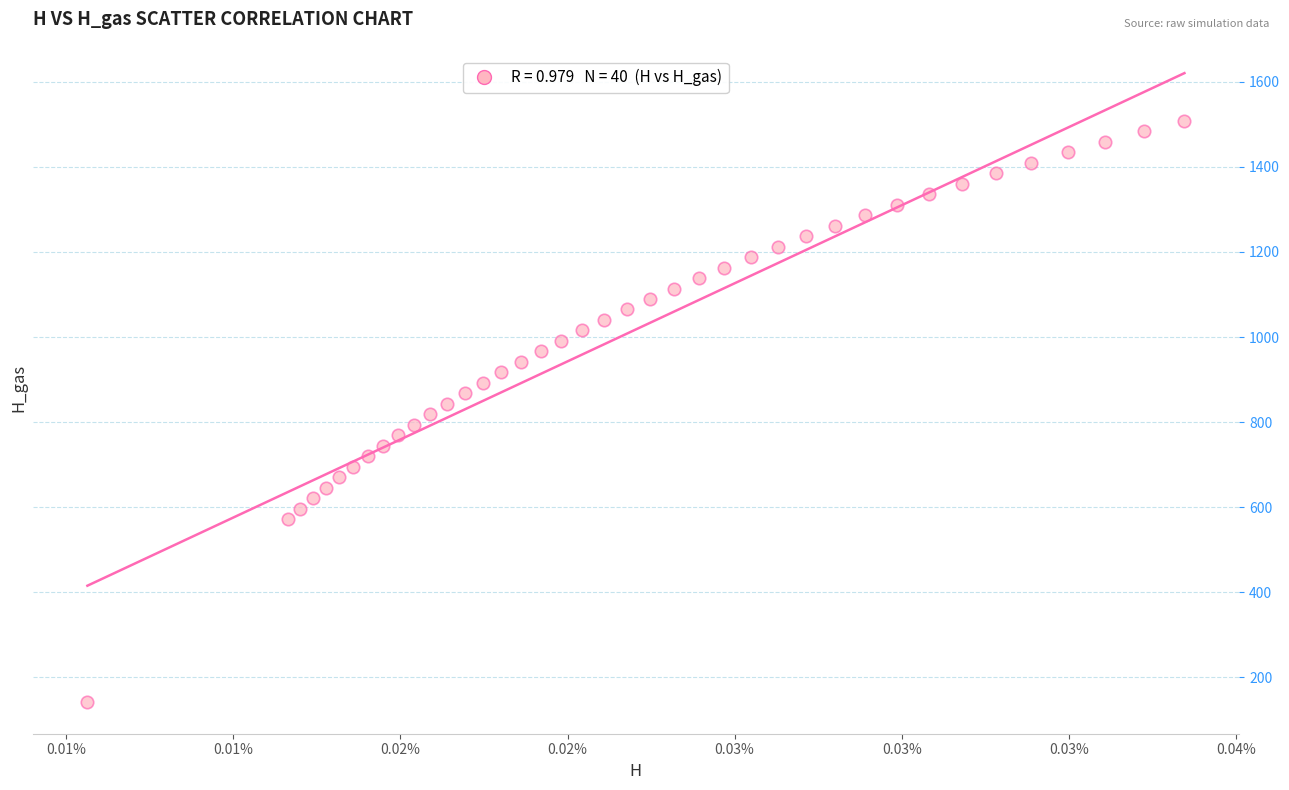

What is the range of Y values (max minus min)?

1366.5